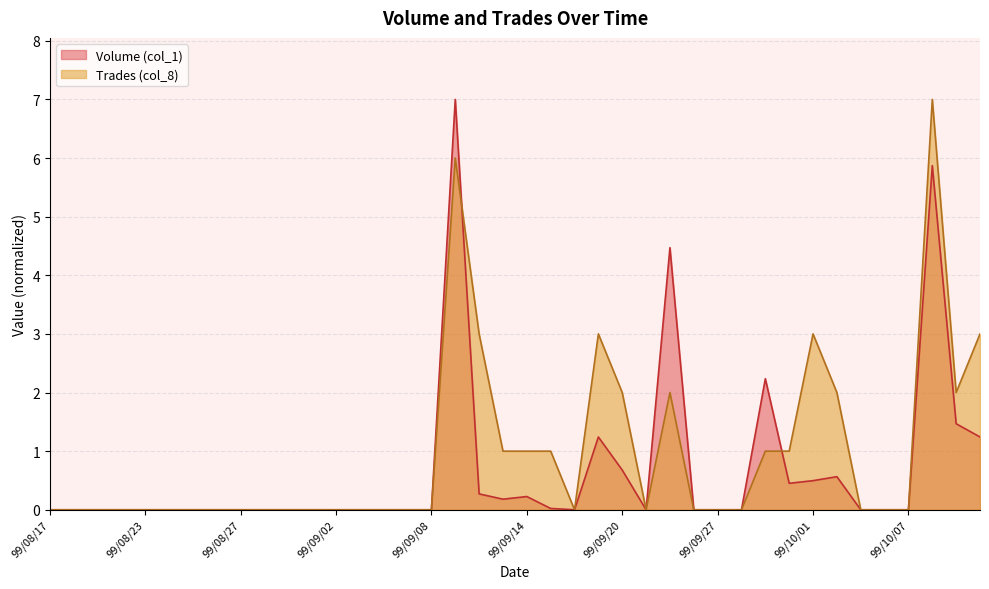

Does the chart have visible grid lines?

Yes